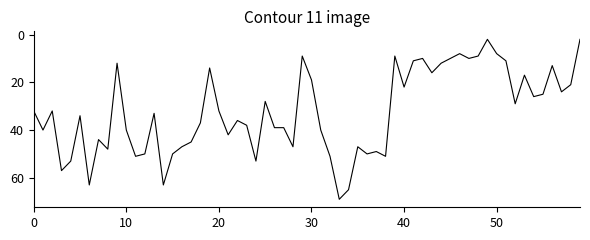

Does the chart display data point markers on the line(s)?

No